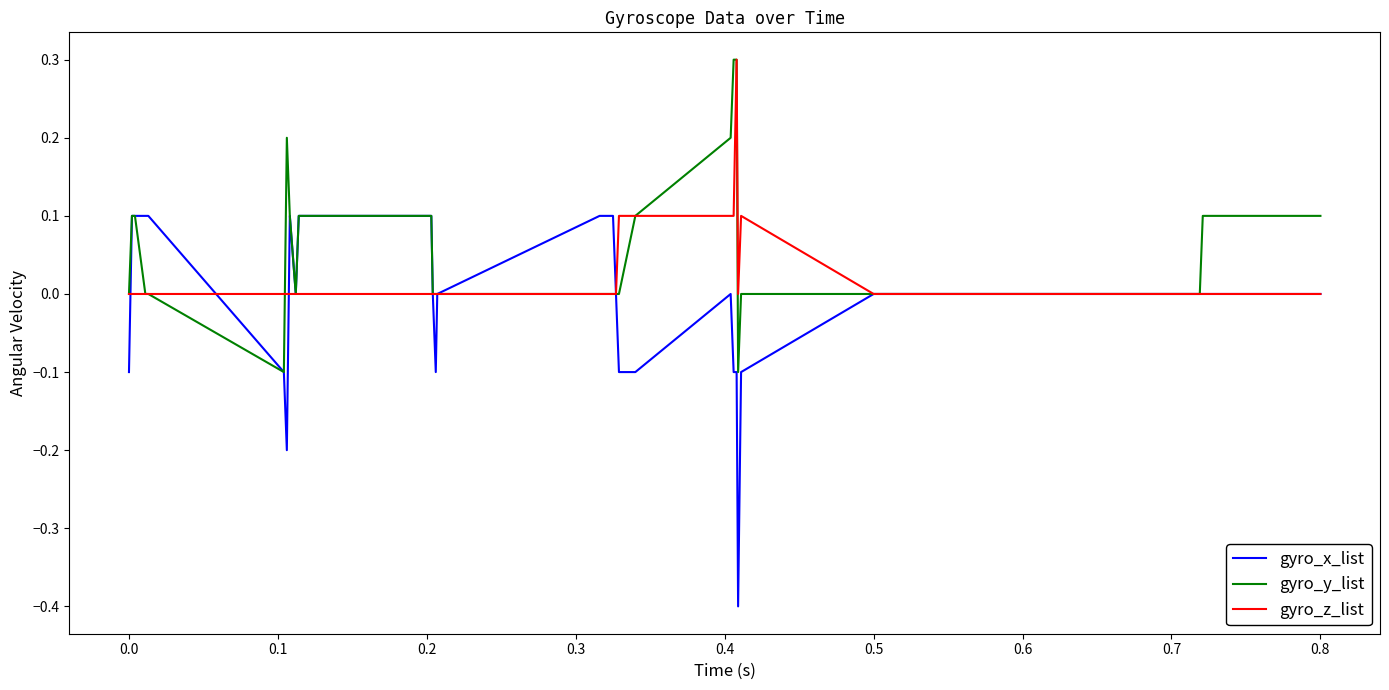

True or false: gyro_x_list has more than 1 interior local peaks.

True